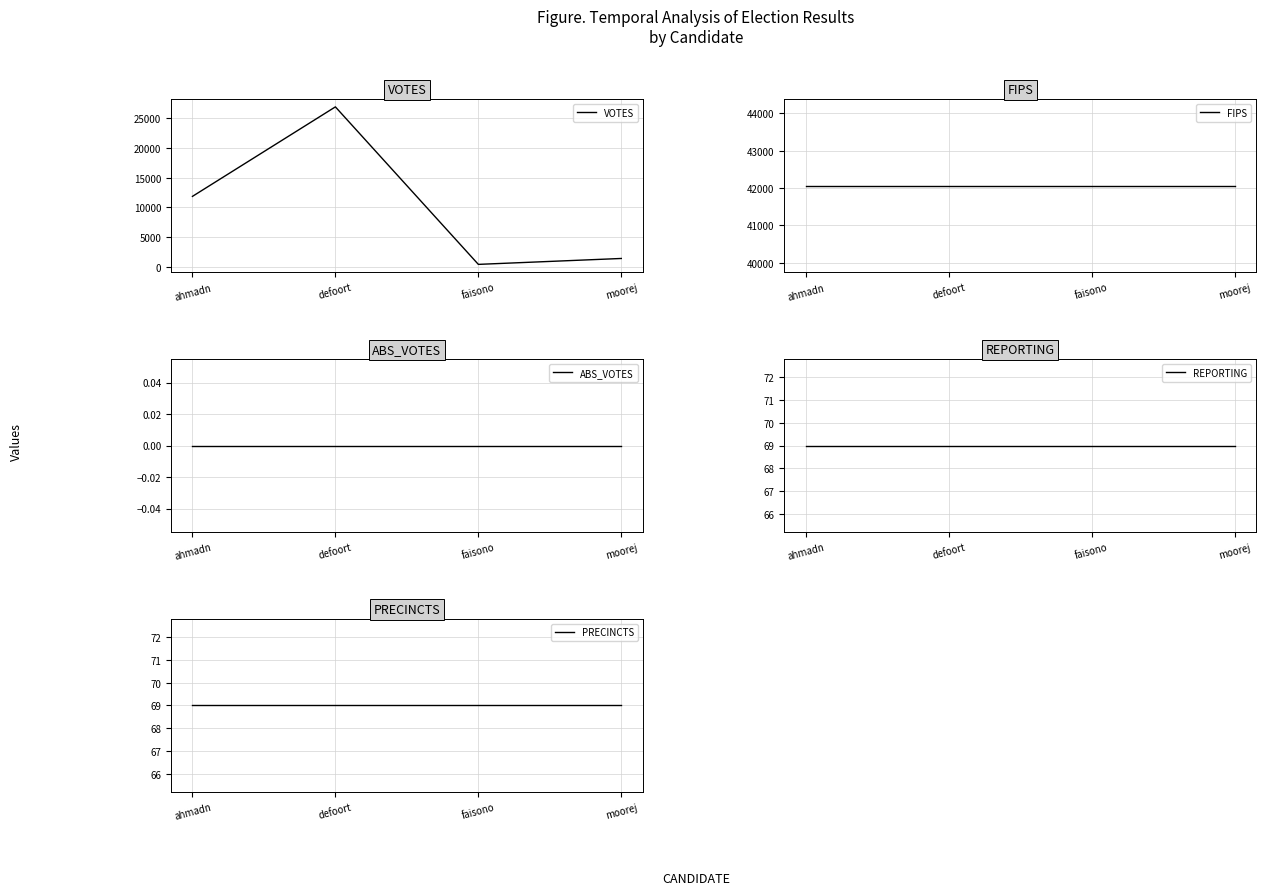

True or false: PRECINCTS has a value of 69 at defoort.

True